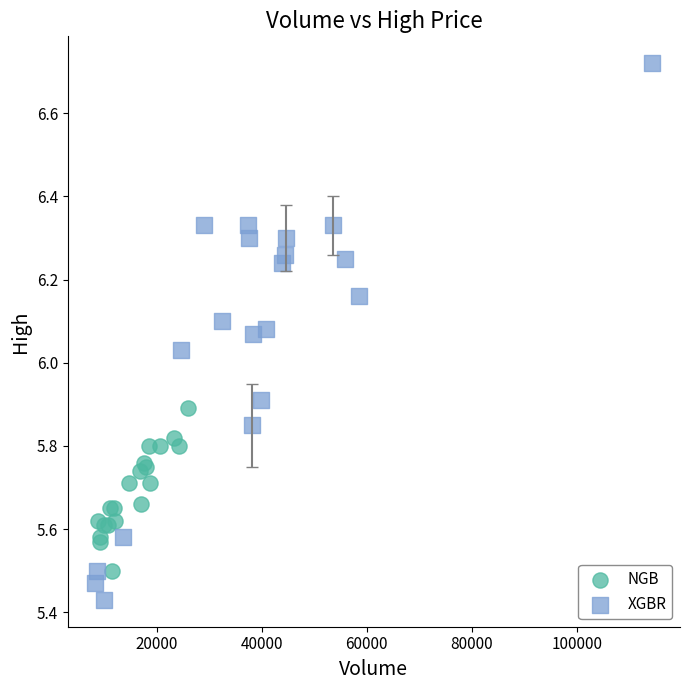

Which series has the largest Y range (max minus min)?

XGBR